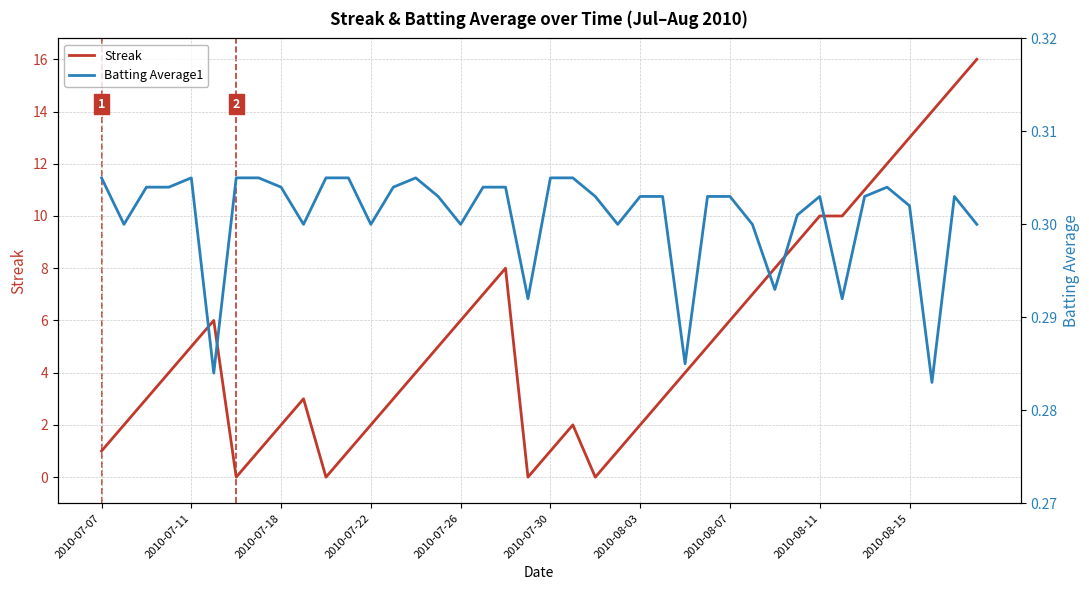

How many data points does each series have?

40